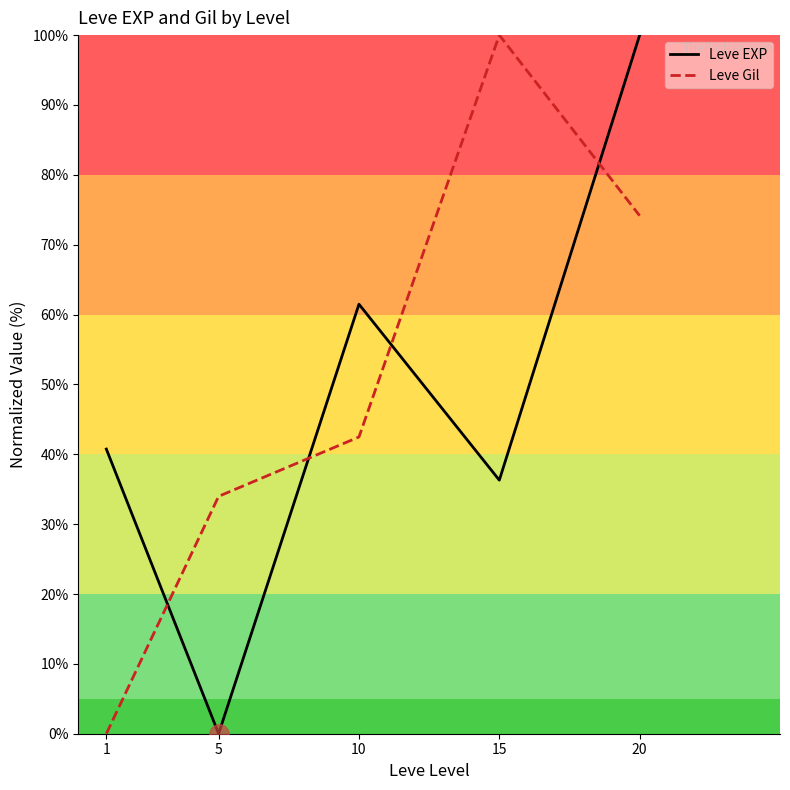

What is the sum of the Leve Gil values at 1 and 10?

42.5